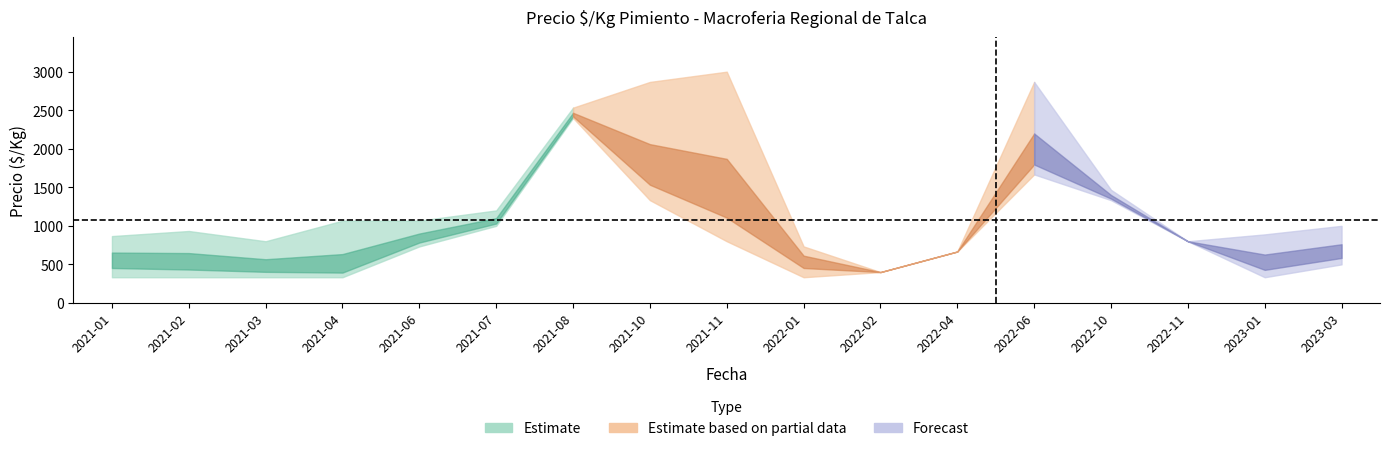

What is the lowest value of the precio_max series?

400